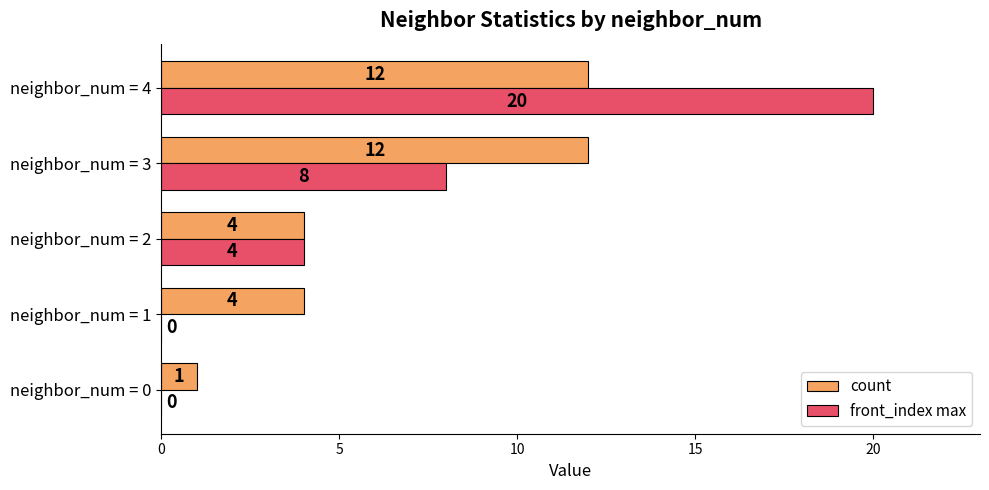

Which series has the largest total across all categories?

count